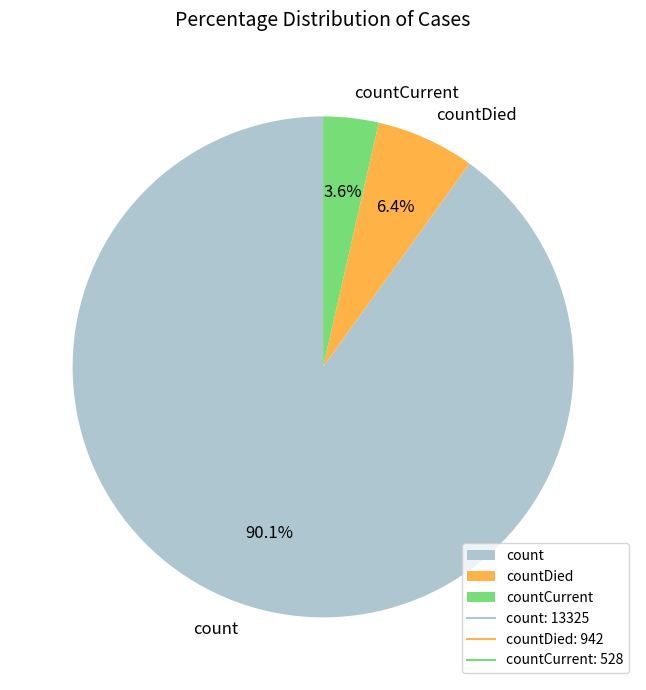

Rank the categories by value from highest to lowest.

count, countDied, countCurrent